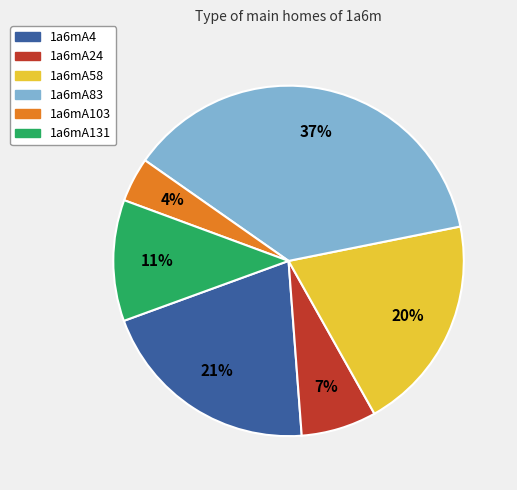

Which has a higher value, 1a6mA103 or 1a6mA131?

1a6mA131